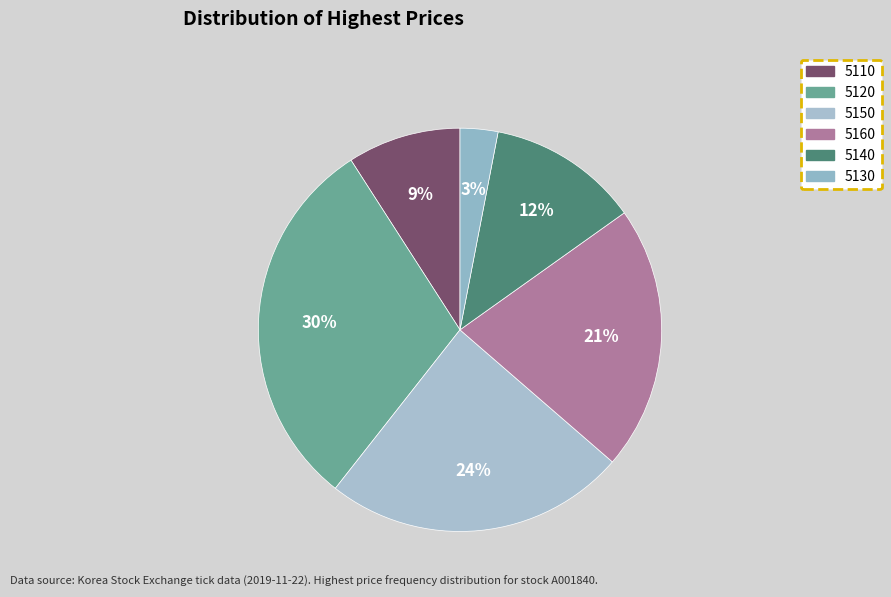

Which slice is the smallest?

5130